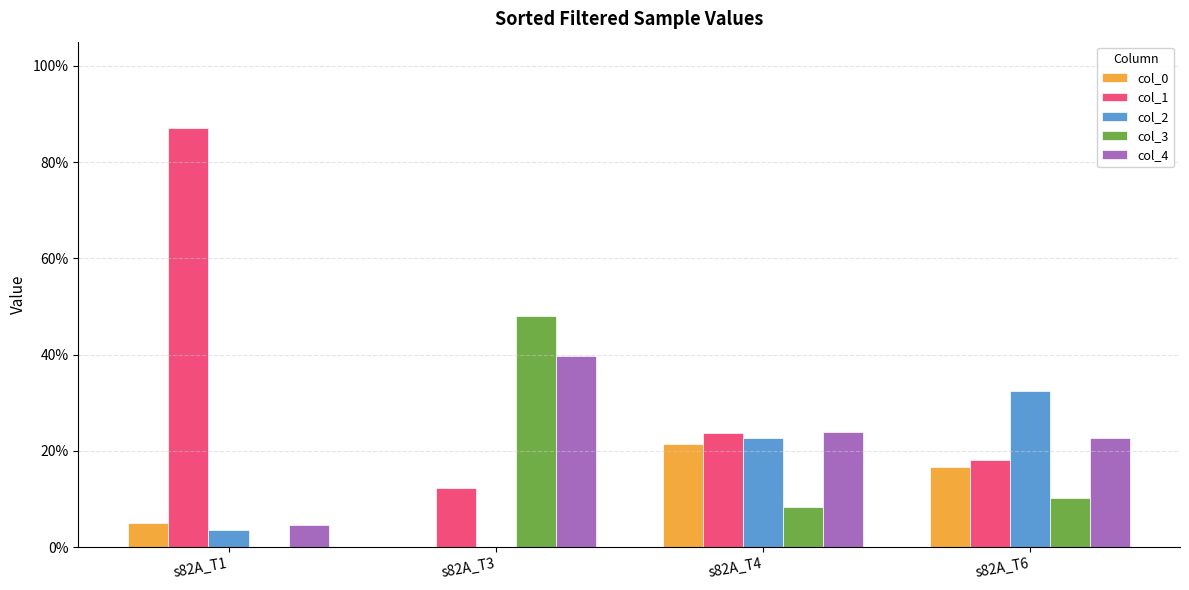

At how many categories does at least one series exceed 0?

4